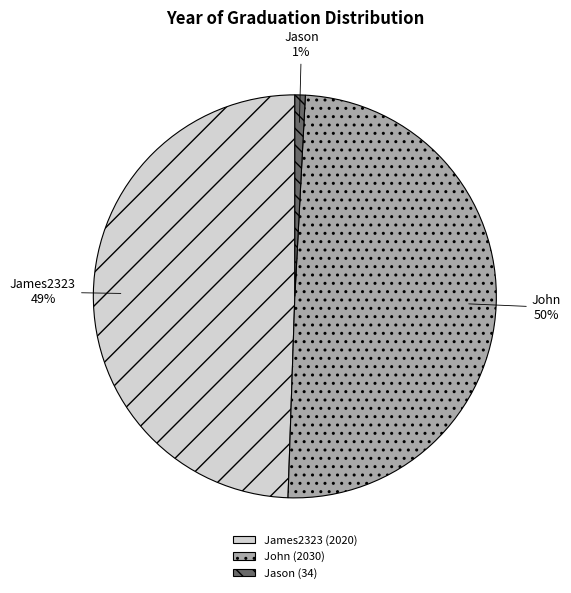

To the nearest percent, what portion does James2323 represent?

49%